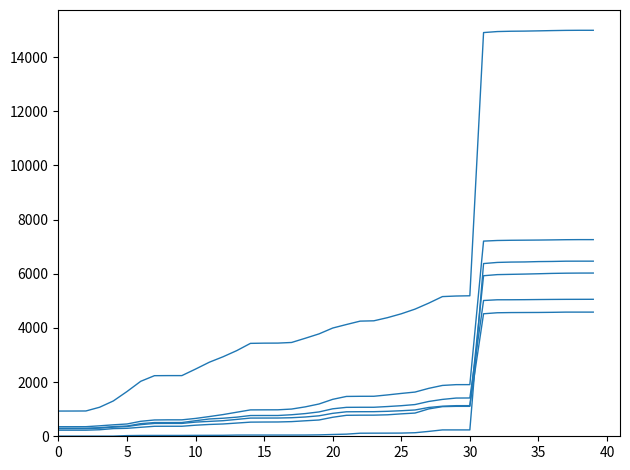

Does the chart have visible grid lines?

No